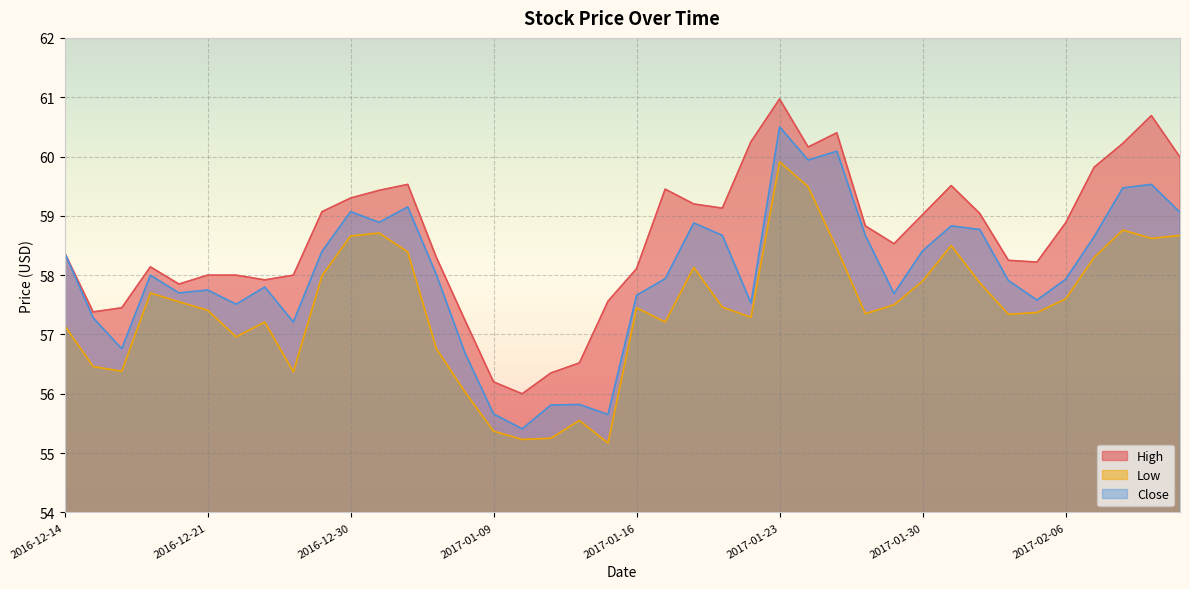

The Low series shows 101.8 at 2017-02-06. True or false?

False